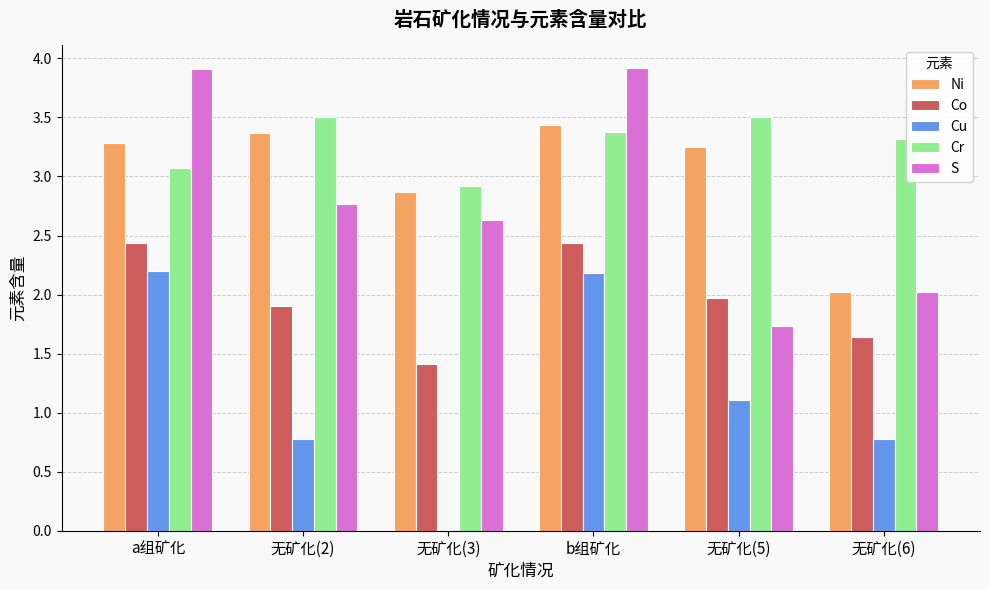

At which category is the sum across all series the highest?

b组矿化